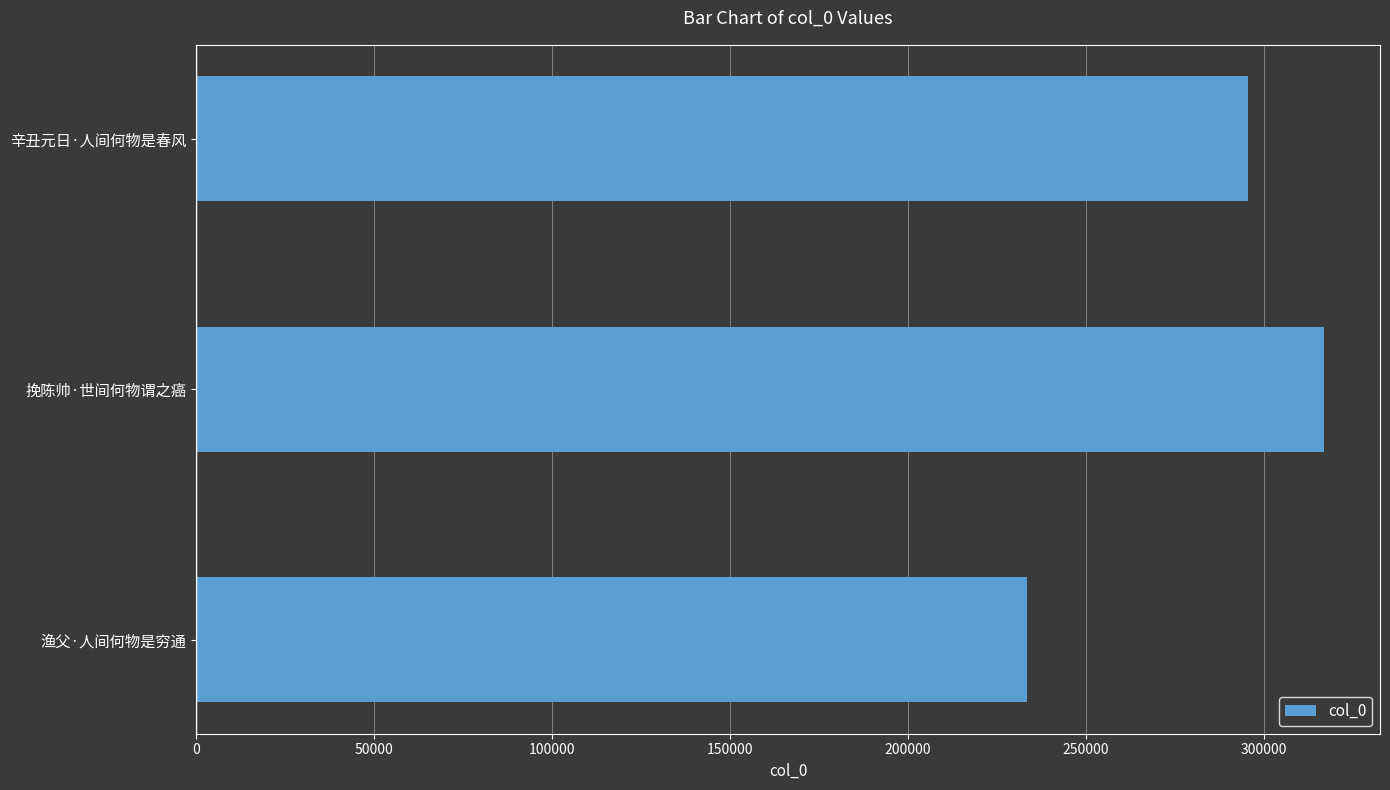

What is the sum of all values?

845762